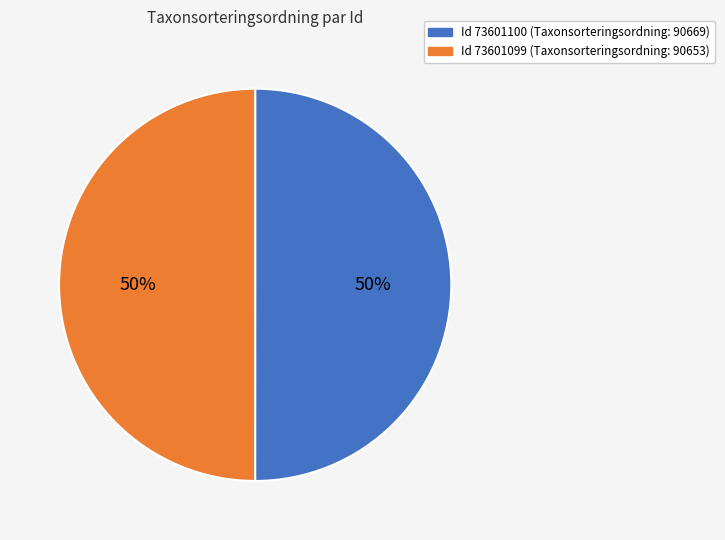

To the nearest percent, what is the average slice percentage?

50%